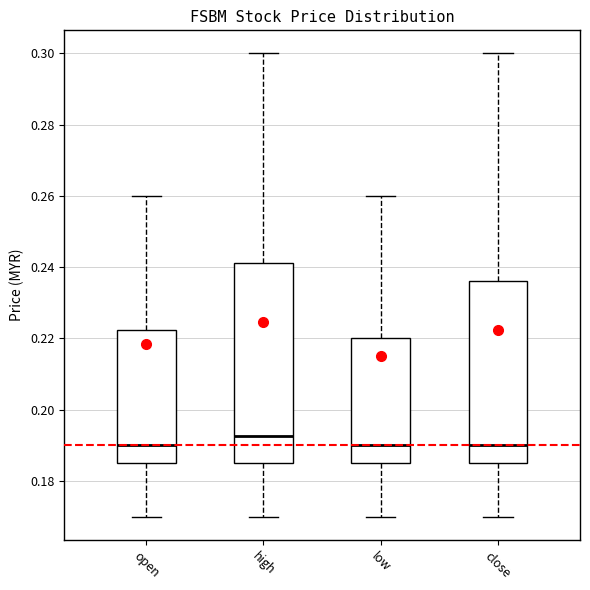

Reading left to right, transcribe this box plot: for each box, give where its median line is, the range the box spans, and where its two whiskers end, as read against the y-axis. The values are not printed on the chart, so give them approximately, as read against the axis.

open: median 0.190, box 0.186 to 0.222, whiskers 0.170 to 0.260
high: median 0.192, box 0.186 to 0.242, whiskers 0.170 to 0.300
low: median 0.190, box 0.186 to 0.220, whiskers 0.170 to 0.260
close: median 0.190, box 0.186 to 0.236, whiskers 0.170 to 0.300